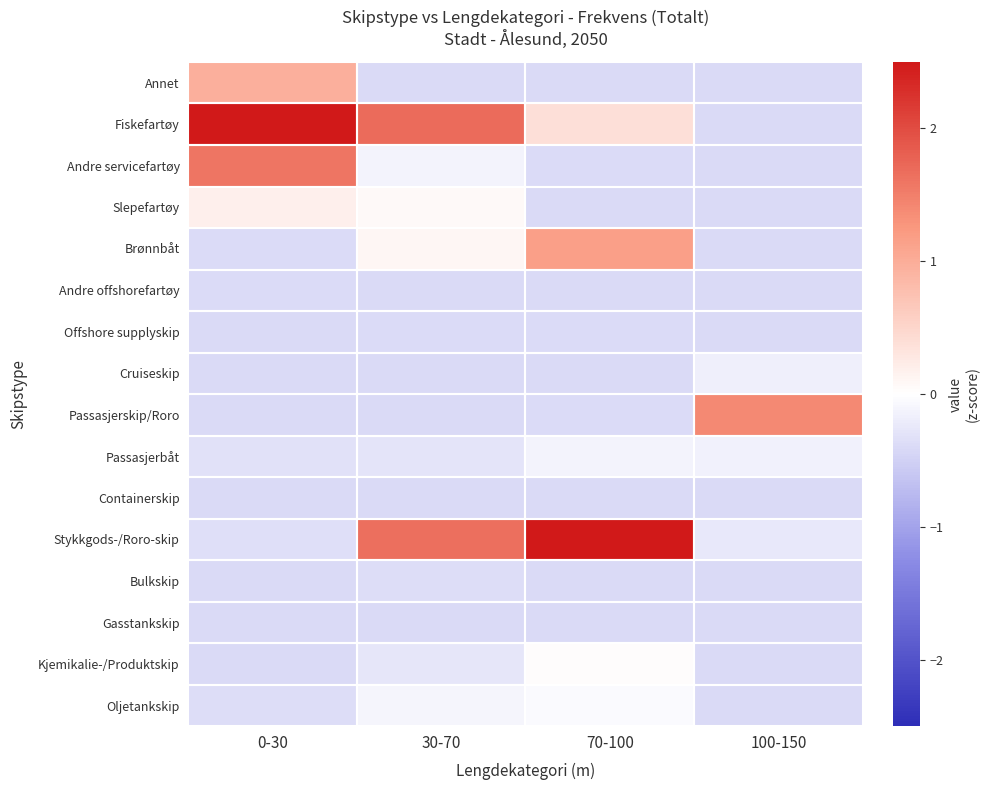

Which category has the highest value across all series?

70-100